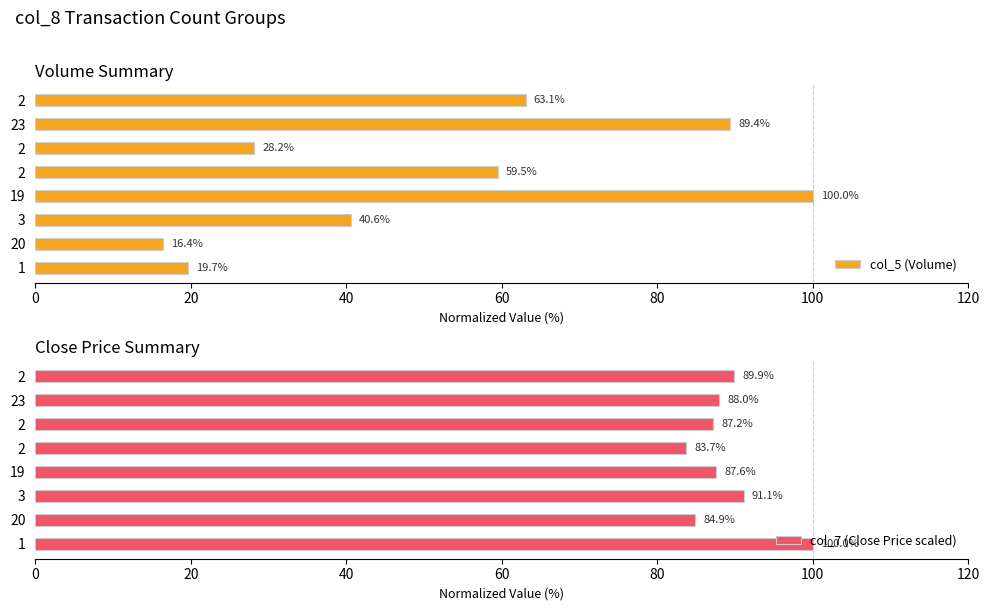

Reading left to right, list all the values displayed in this chart.

col_5 (Volume): 19.7	16.4	40.6	100.0	59.5	28.2	89.4	63.1
col_7 (Close Price scaled): 100.0	84.9	91.1	87.6	83.7	87.2	88.0	89.9